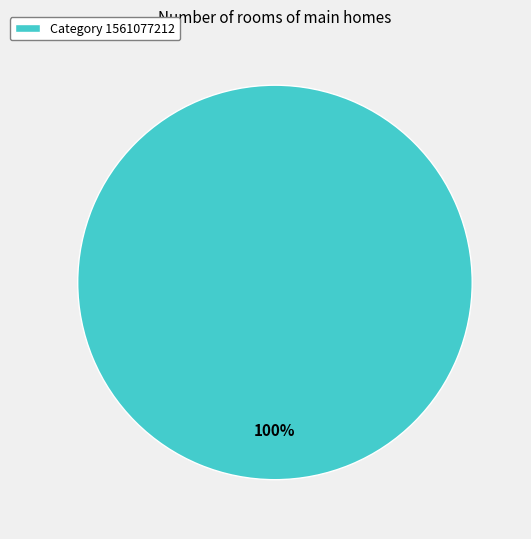

What percentage is the Category 1561077212 slice, to the nearest percent?

100%